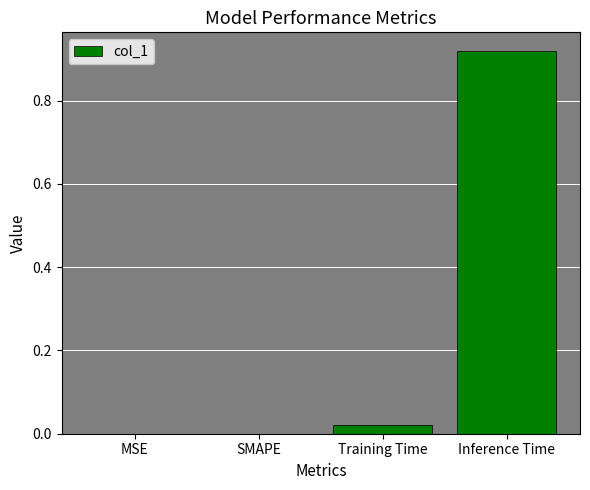

Are the bars grouped side by side (vs. stacked)?

No